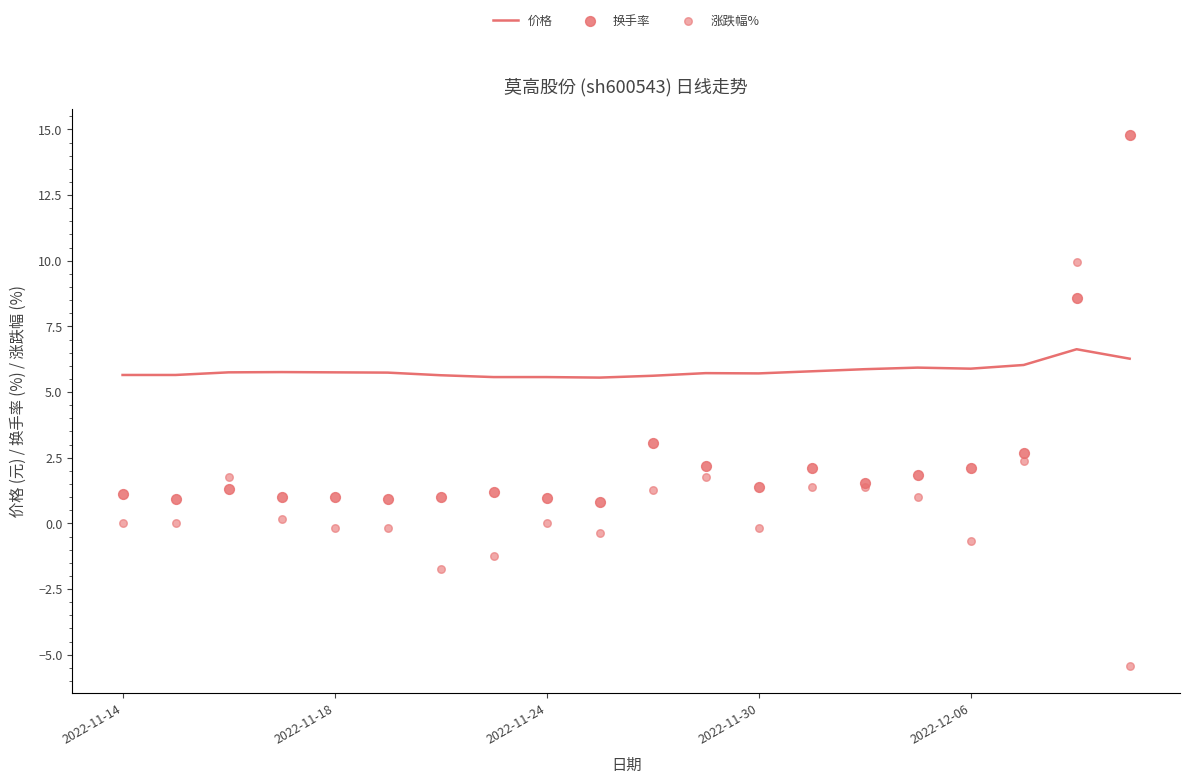

At how many categories does at least one series exceed 2?

20